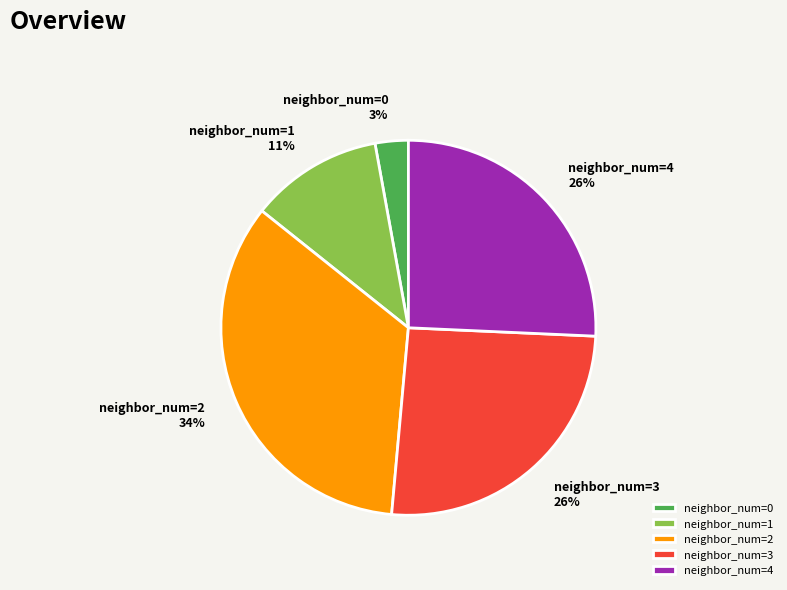

Which has a higher value, neighbor_num=0 or neighbor_num=2?

neighbor_num=2